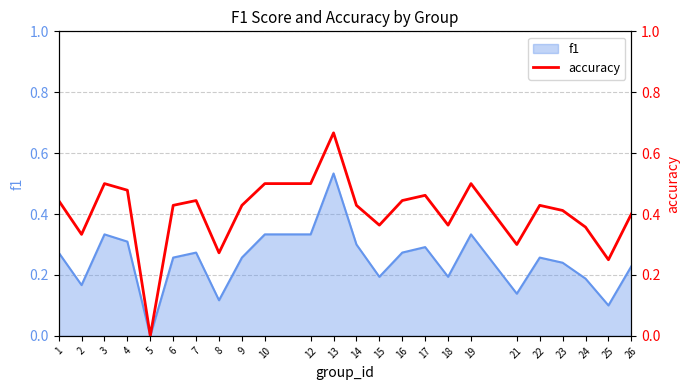

Does the chart have visible grid lines?

Yes